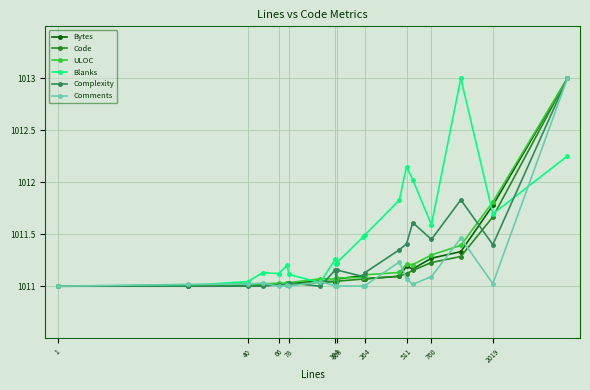

True or false: Comments has more than 0 points higher than both neighbors.

True